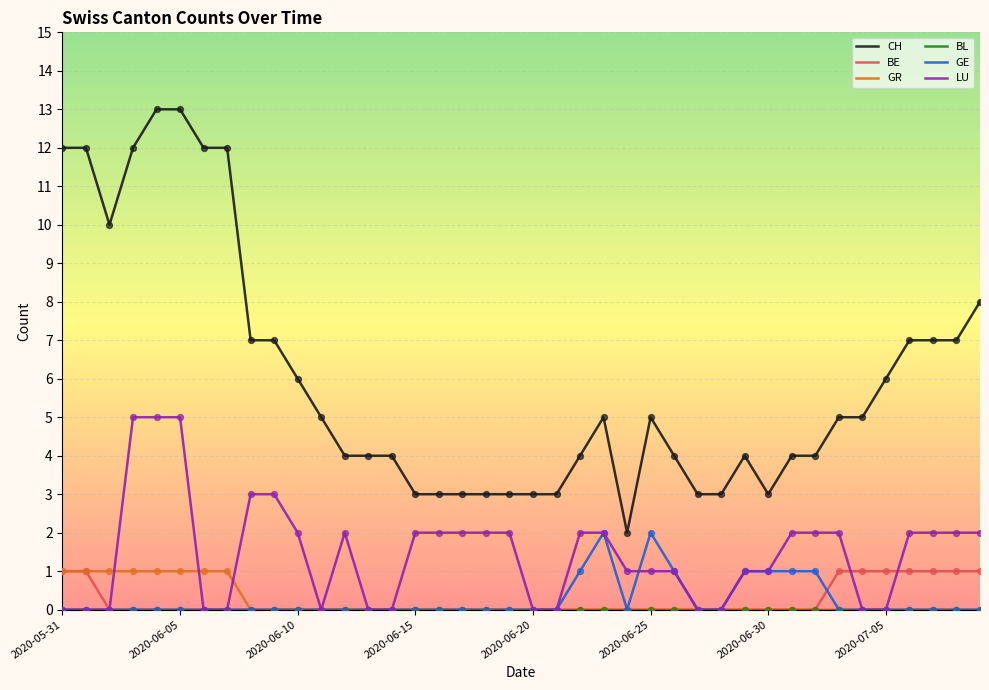

Which series has the largest total across all categories?

CH